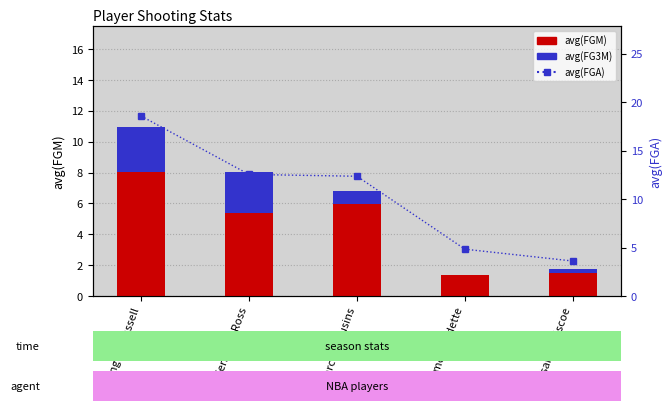

Reading right to left, transcribe all the data shown in this chart.

avg(FGM): Isaiah Briscoe=1.5	Jimmer Fredette=1.3	DeMarcus Cousins=5.9	Terrence Ross=5.4	D'Angelo Russell=8.1
avg(FG3M): Isaiah Briscoe=0.3	Jimmer Fredette=0.0	DeMarcus Cousins=0.9	Terrence Ross=2.7	D'Angelo Russell=2.9
avg(FGA): Isaiah Briscoe=3.6	Jimmer Fredette=4.8	DeMarcus Cousins=12.4	Terrence Ross=12.6	D'Angelo Russell=18.6